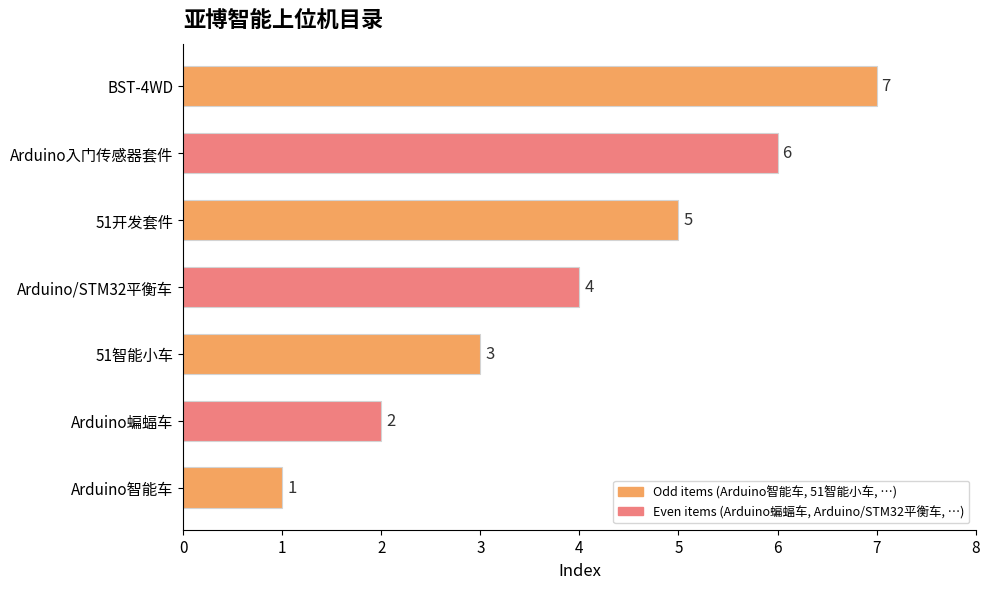

Which category has the highest value across all series?

BST-4WD